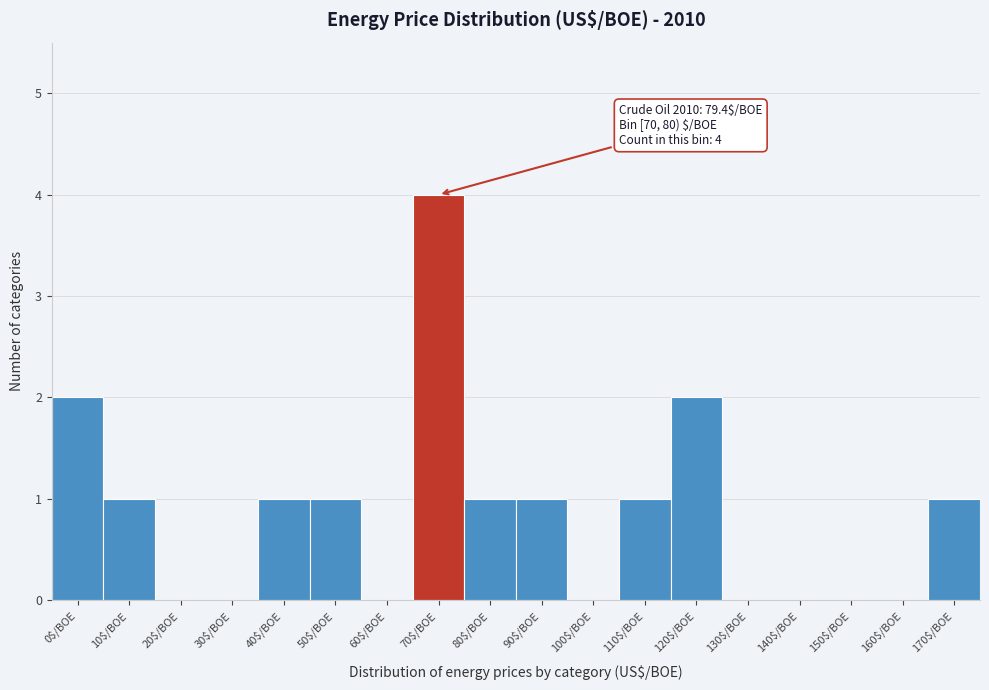

The chart shows a value of 1 at 110$/BOE. True or false?

True